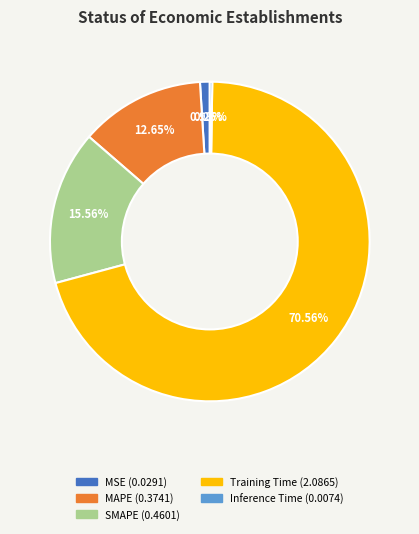

Between MAPE and Training Time, which is larger?

Training Time